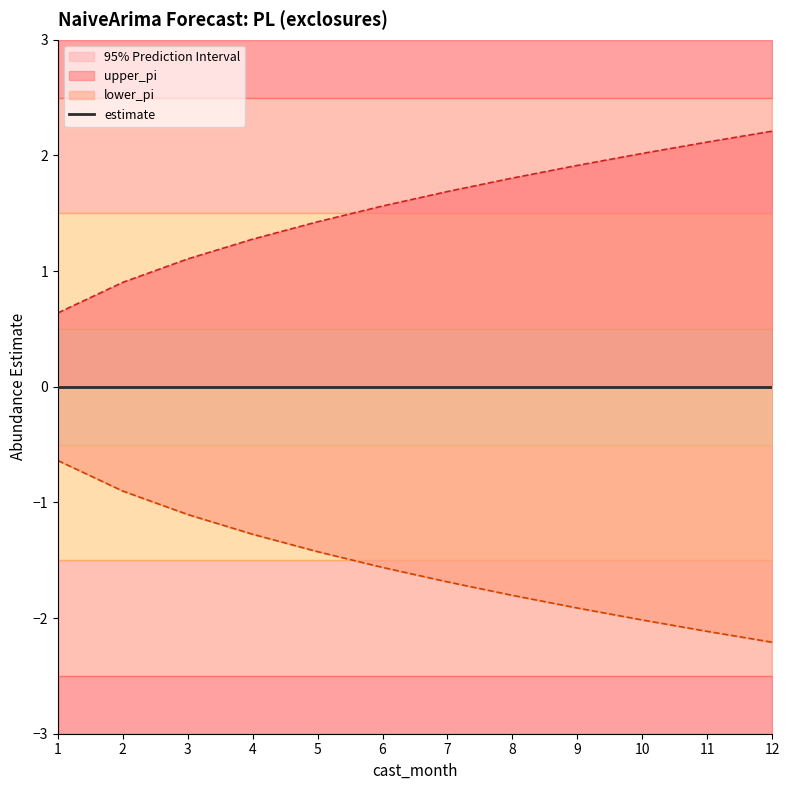

At which label does upper_pi reach its peak?

12